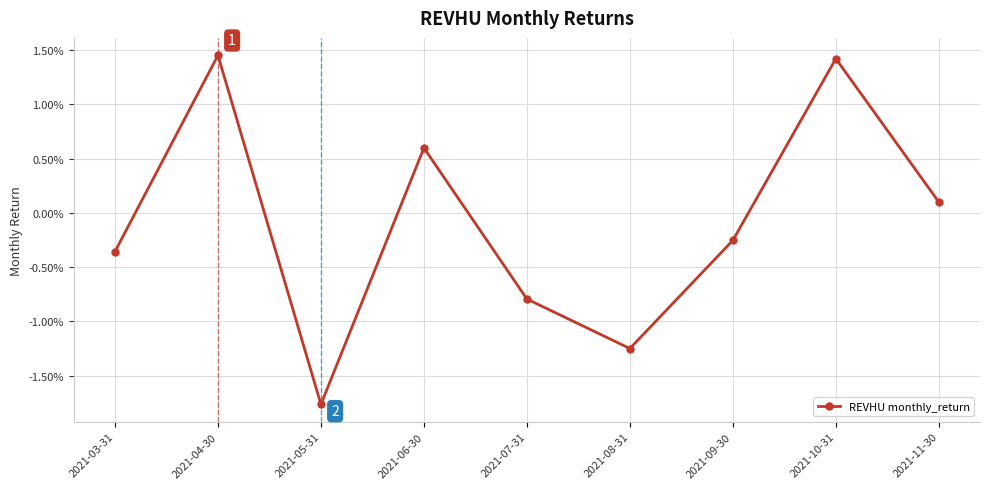

Is this an area chart (filled region under the line)?

No